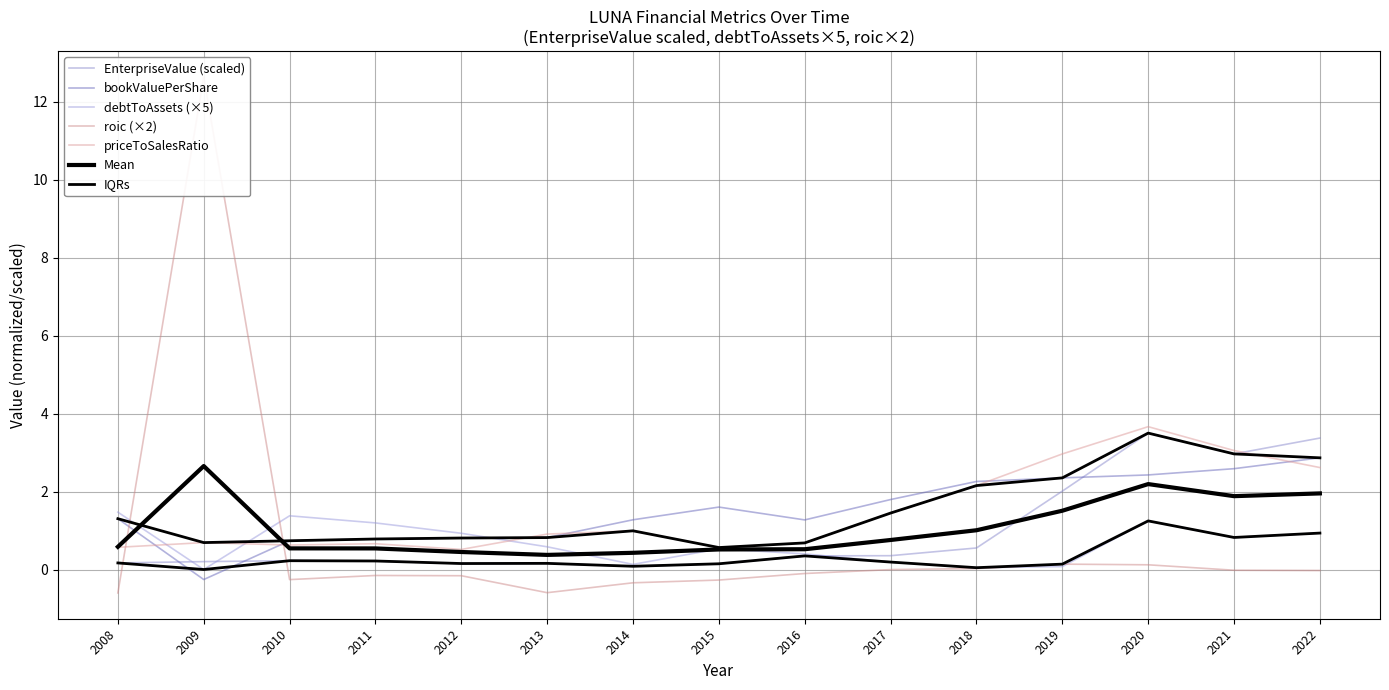

Where do priceToSalesRatio and debtToAssets first cross each other?

2008 and 2009